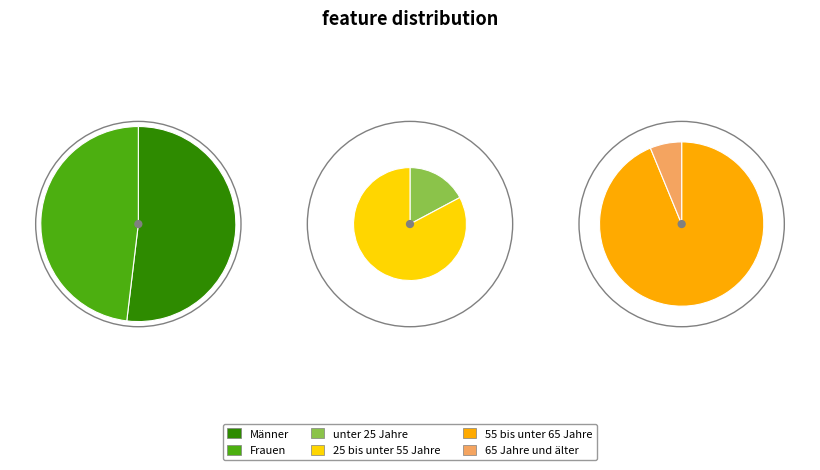

Does Männer account for over 50% of the chart?

No